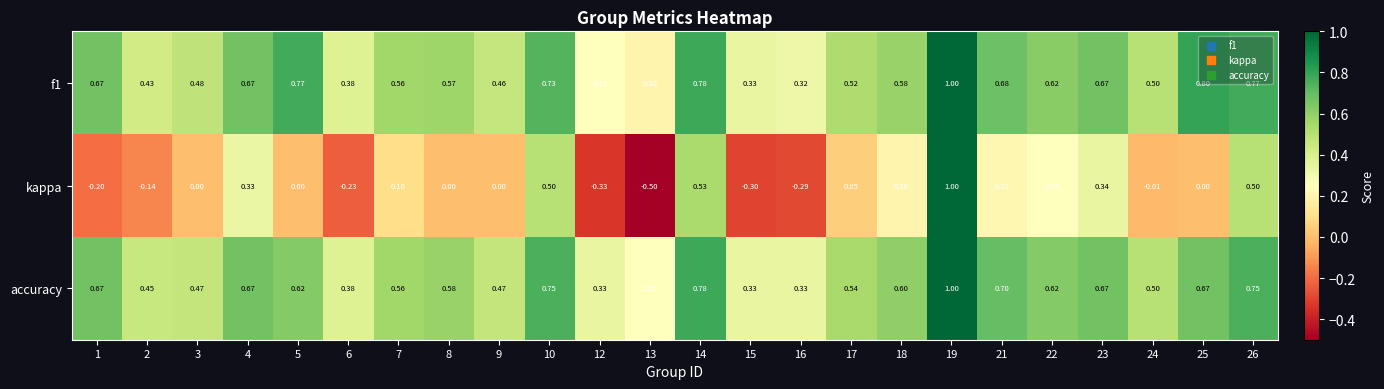

Count the number of categories in the chart.

24